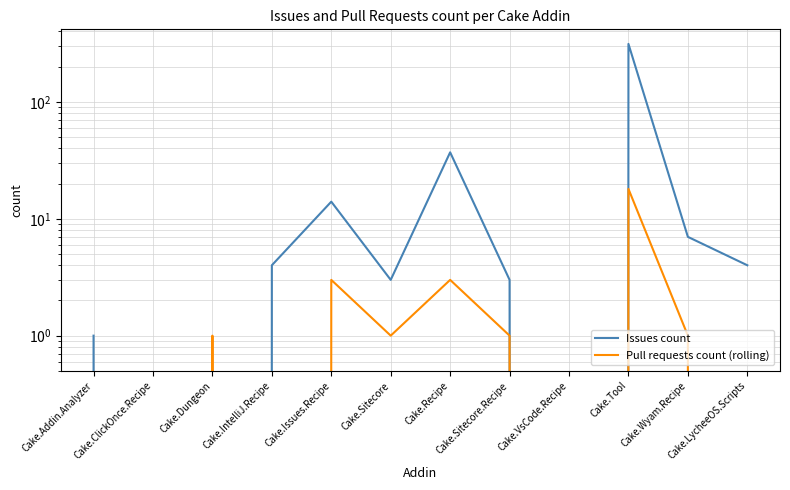

What is the difference between the second highest and minimum values in the Pull requests count (rolling) series?

3